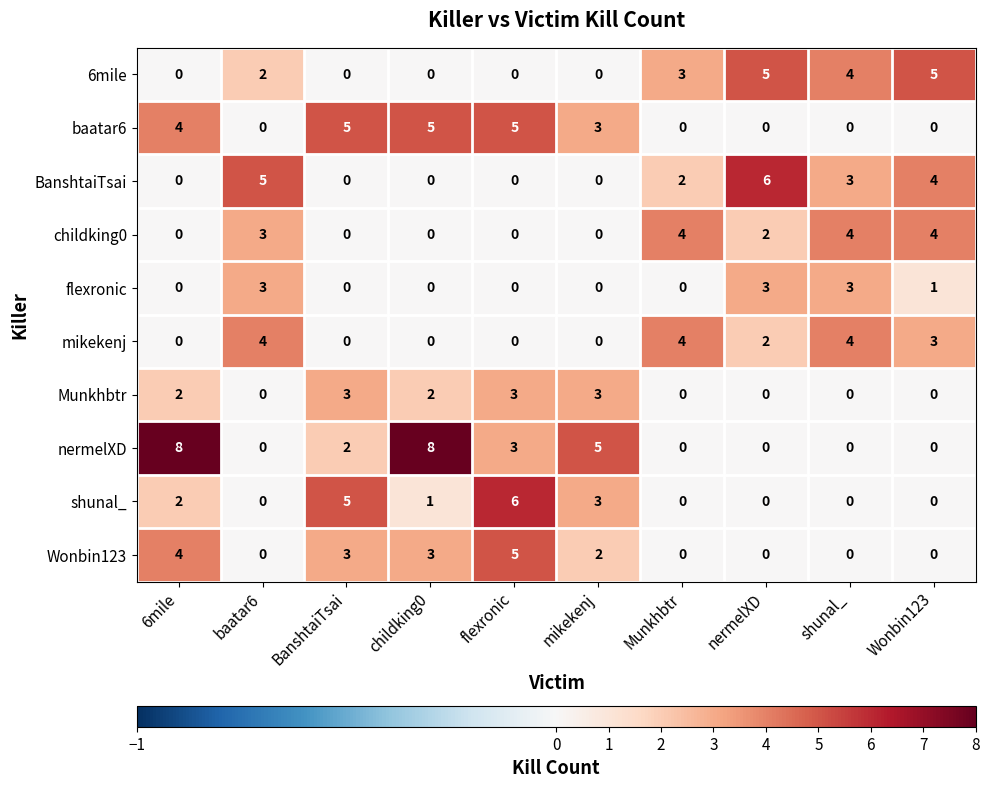

Which series changed the most between mikekenj and nermelXD?

BanshtaiTsai